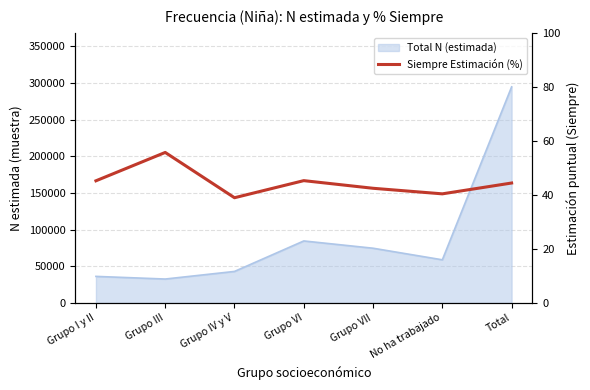

Which category has the highest value across all series?

Grupo III